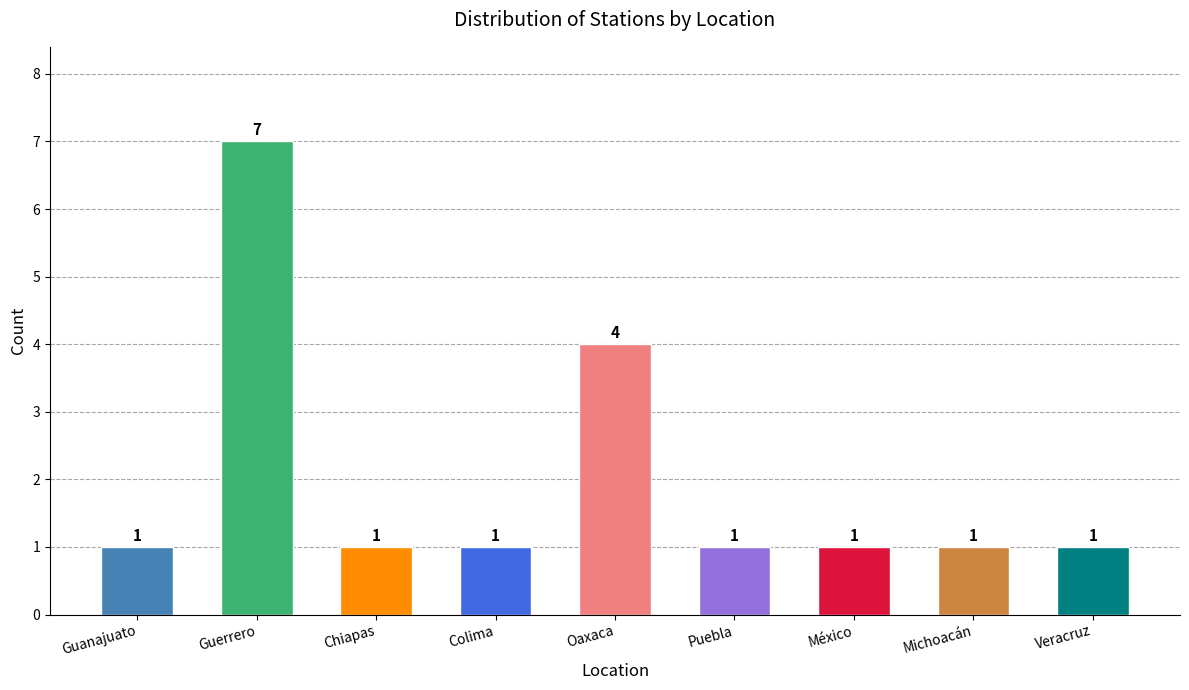

Are the bars horizontal?

No